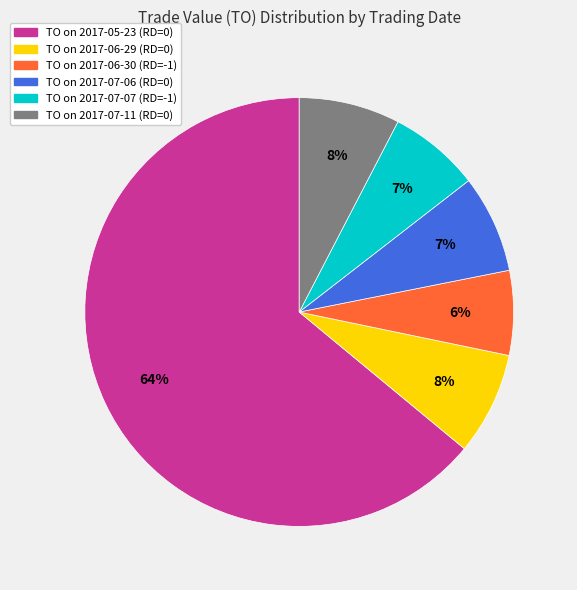

True or false: TO on 2017-07-07 (RD=-1) accounts for 7% of the total.

True